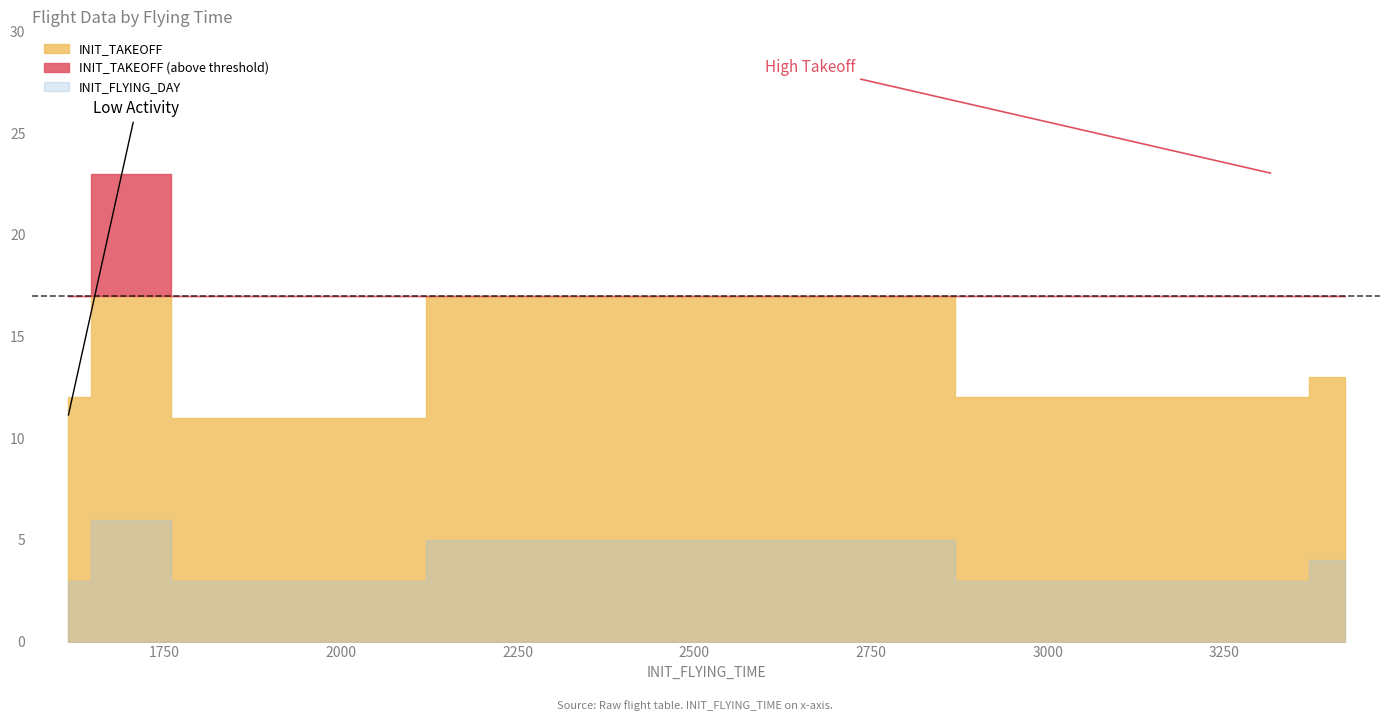

What is the label of the 6th point from the right?

1614